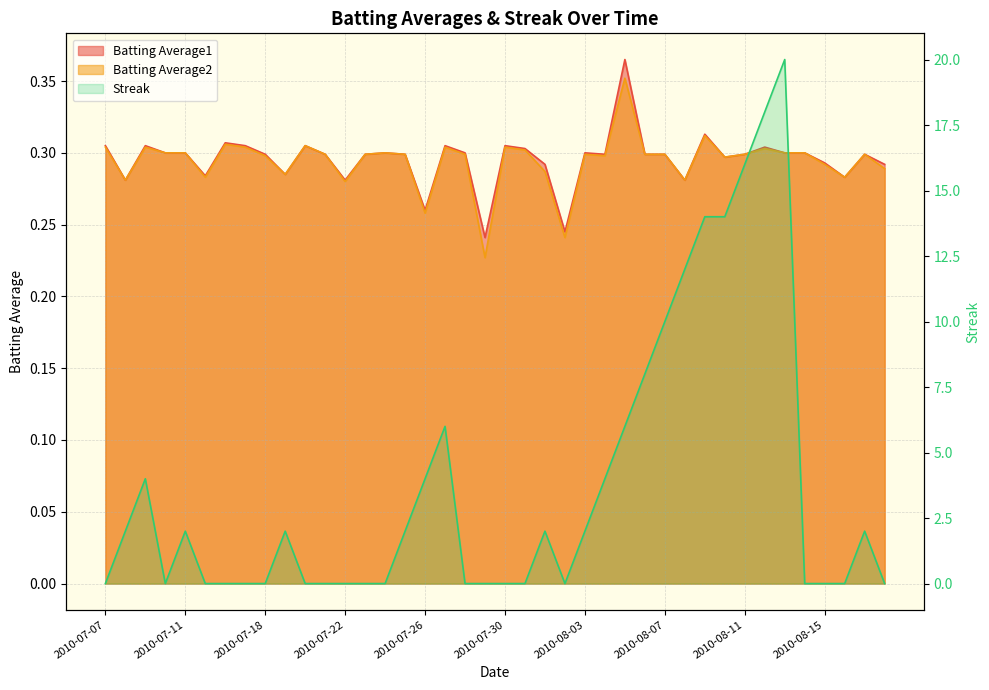

Which label corresponds to the largest value in the chart?

2010-08-13